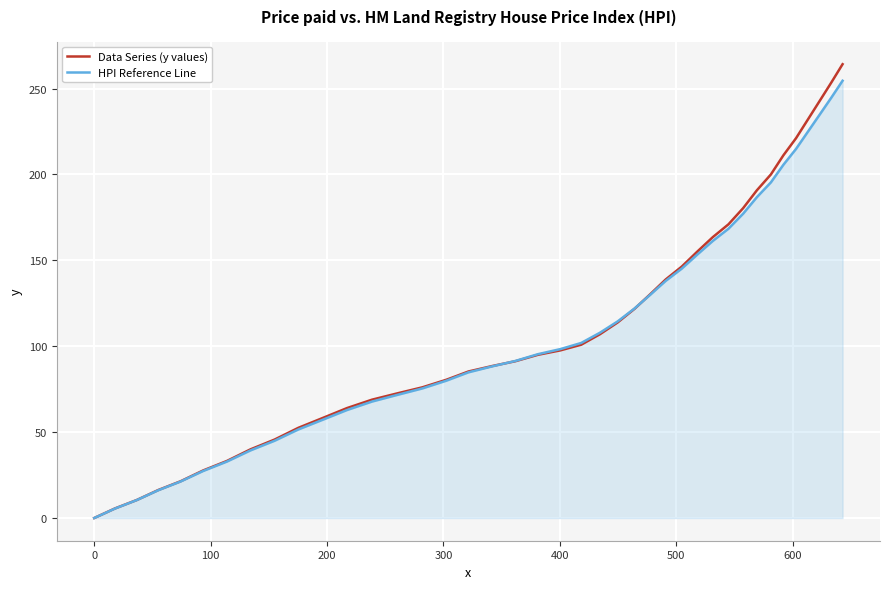

Does the chart have visible grid lines?

Yes